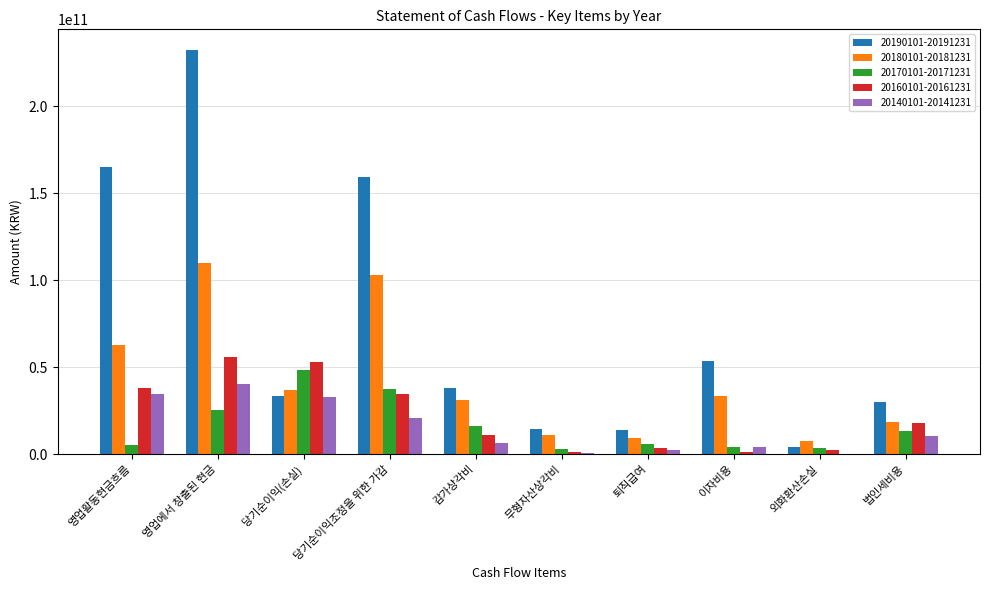

How many groups of bars are there?

10